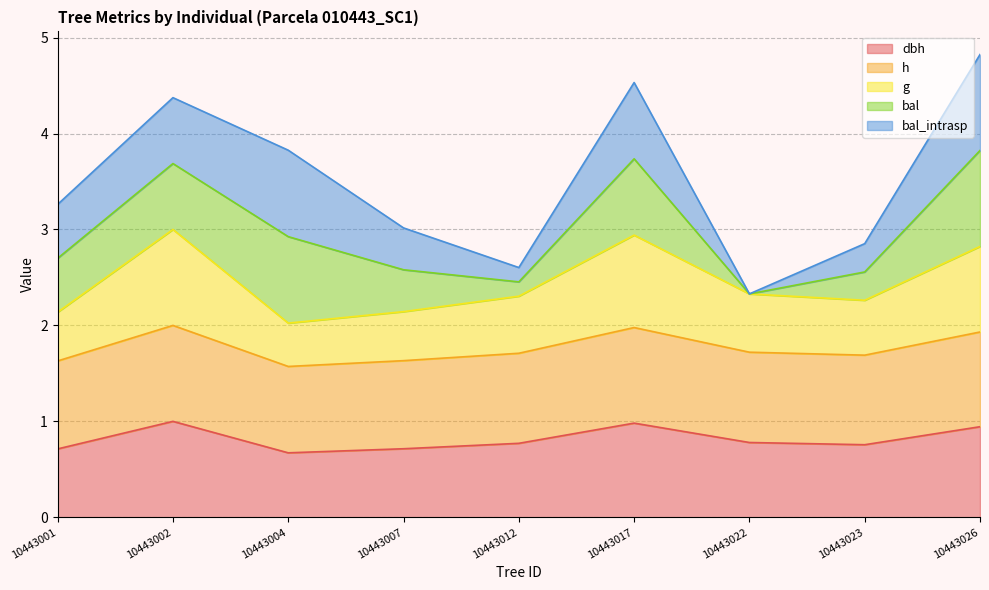

Does the chart display data point markers on the line(s)?

No